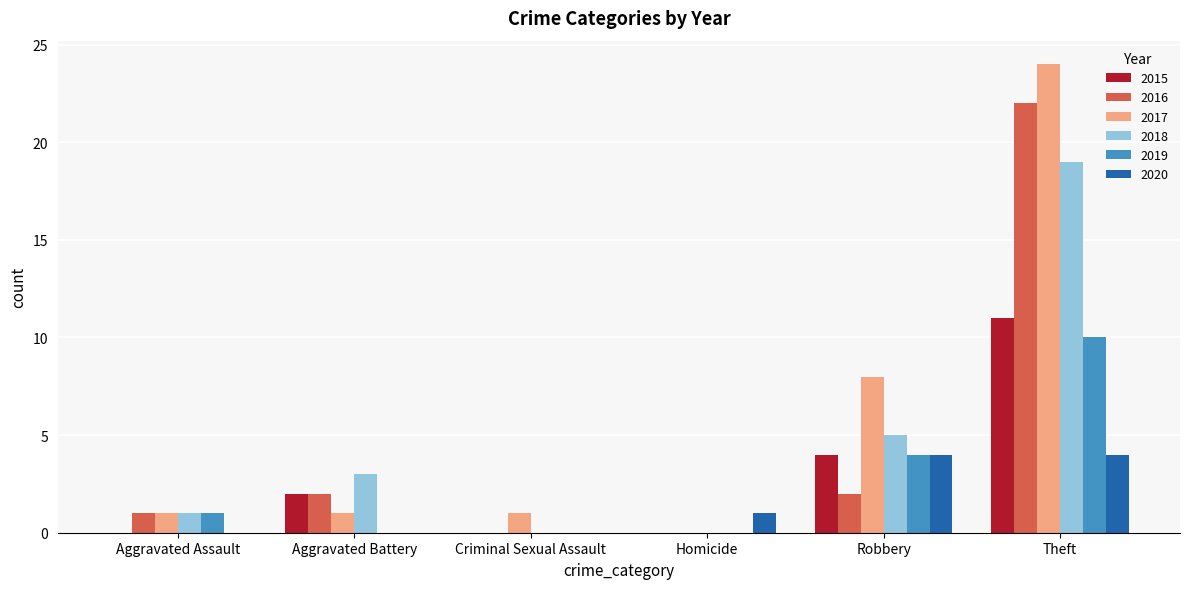

Count the number of categories in the chart.

6